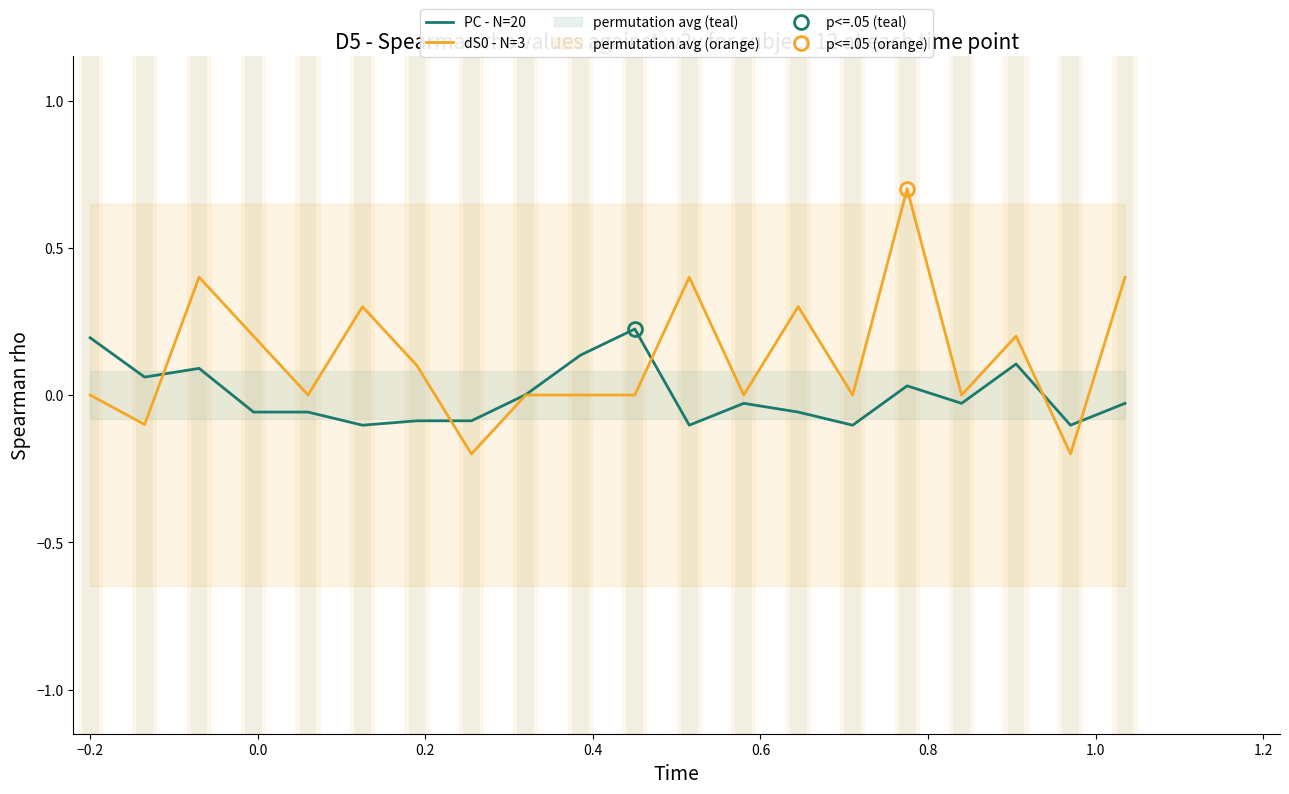

Is it true that dS0 - N=3 equals 0.4 at −0.2?

False